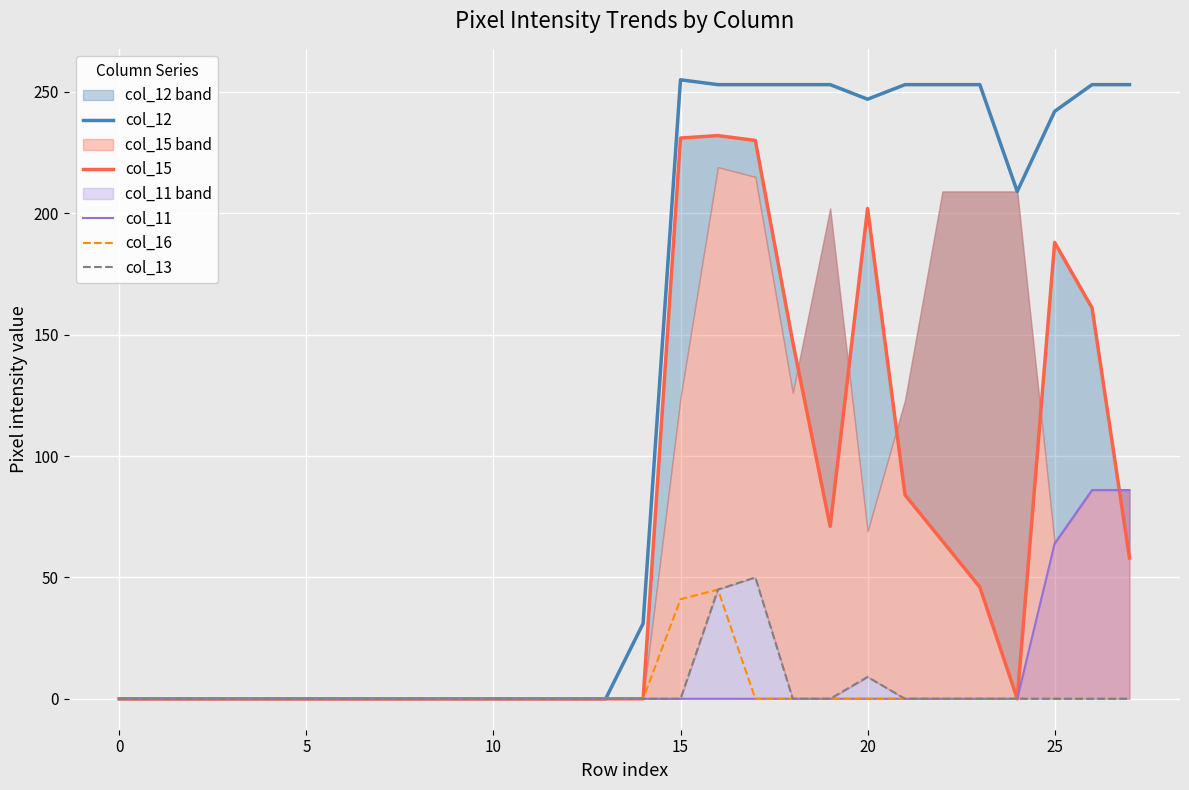

At which label is col_16 closest to 22?

15